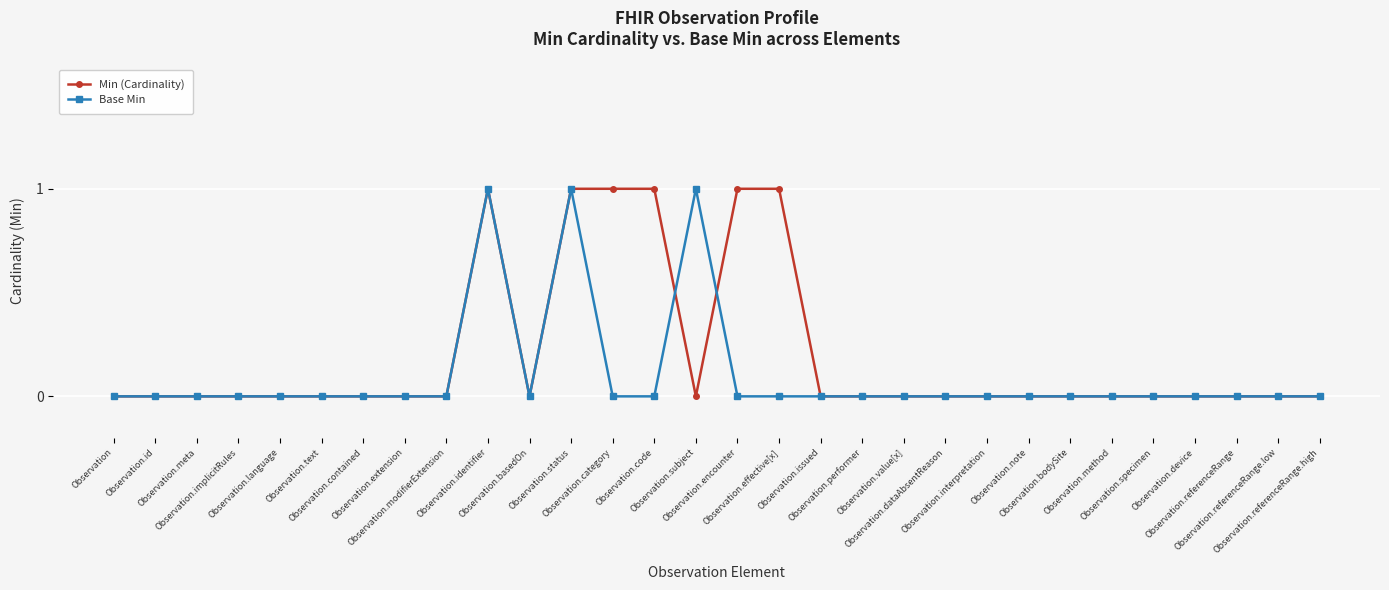

Which series has the largest total across all categories?

Min (Cardinality)